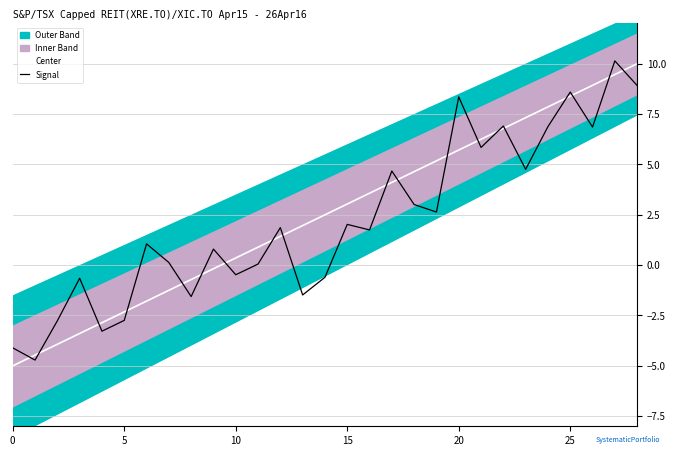

Reading left to right, transcribe all the data shown in this chart.

Center: -5.0	-4.5	-3.9	-3.4	-2.9	-2.3	-1.8	-1.2	-0.7	-0.2	0.4	0.9	1.4	2.0	2.5	3.0	3.6	4.1	4.6	5.2	5.7	6.2	6.8	7.3	7.9	8.4	8.9	9.5	10.0
Signal: -4.1	-4.7	-2.8	-0.7	-3.3	-2.7	1.1	0.1	-1.6	0.8	-0.5	0.1	1.9	-1.5	-0.6	2.0	1.7	4.7	3.0	2.6	8.4	5.8	6.9	4.8	6.9	8.6	6.9	10.1	8.9